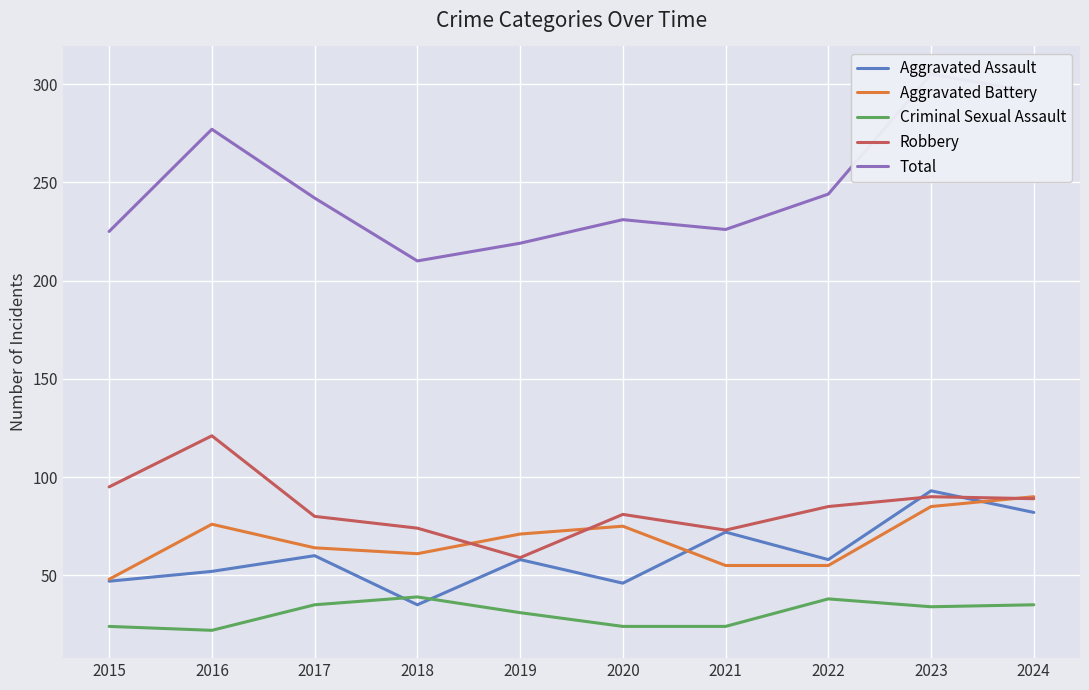

Reading left to right, list all the values displayed in this chart.

Aggravated Assault: 47	52	60	35	58	46	72	58	93	82
Aggravated Battery: 48	76	64	61	71	75	55	55	85	90
Criminal Sexual Assault: 24	22	35	39	31	24	24	38	34	35
Robbery: 95	121	80	74	59	81	73	85	90	89
Total: 225	277	242	210	219	231	226	244	305	296